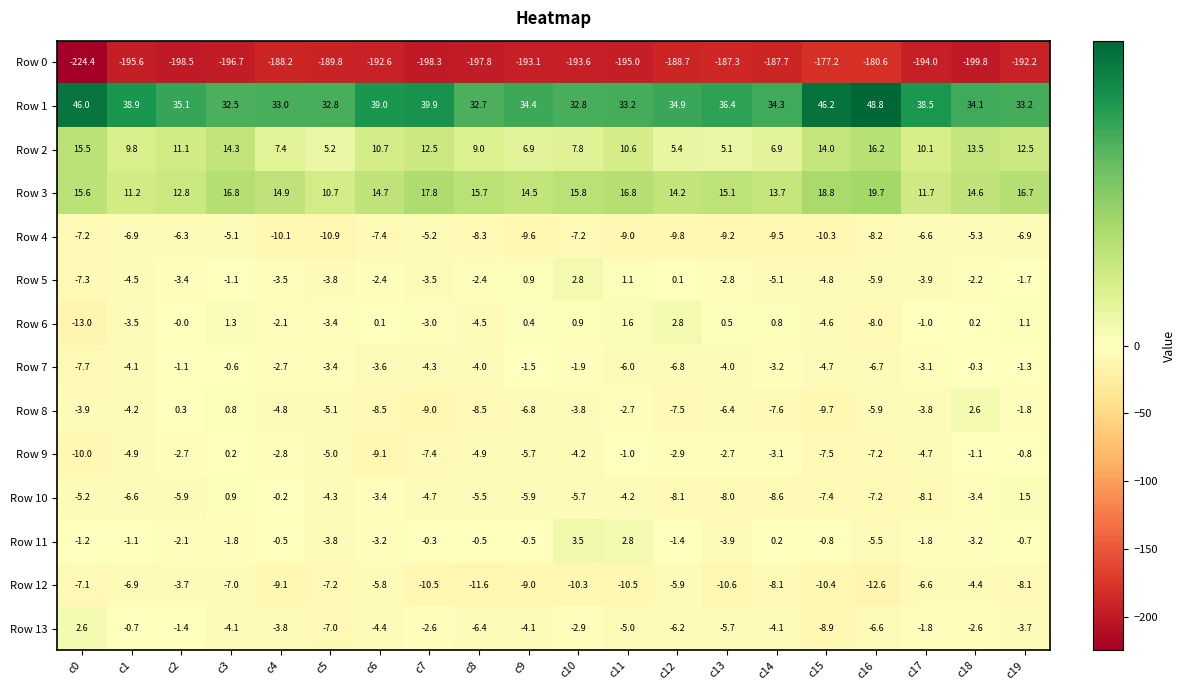

At which category does the chart reach its peak across all series?

c16